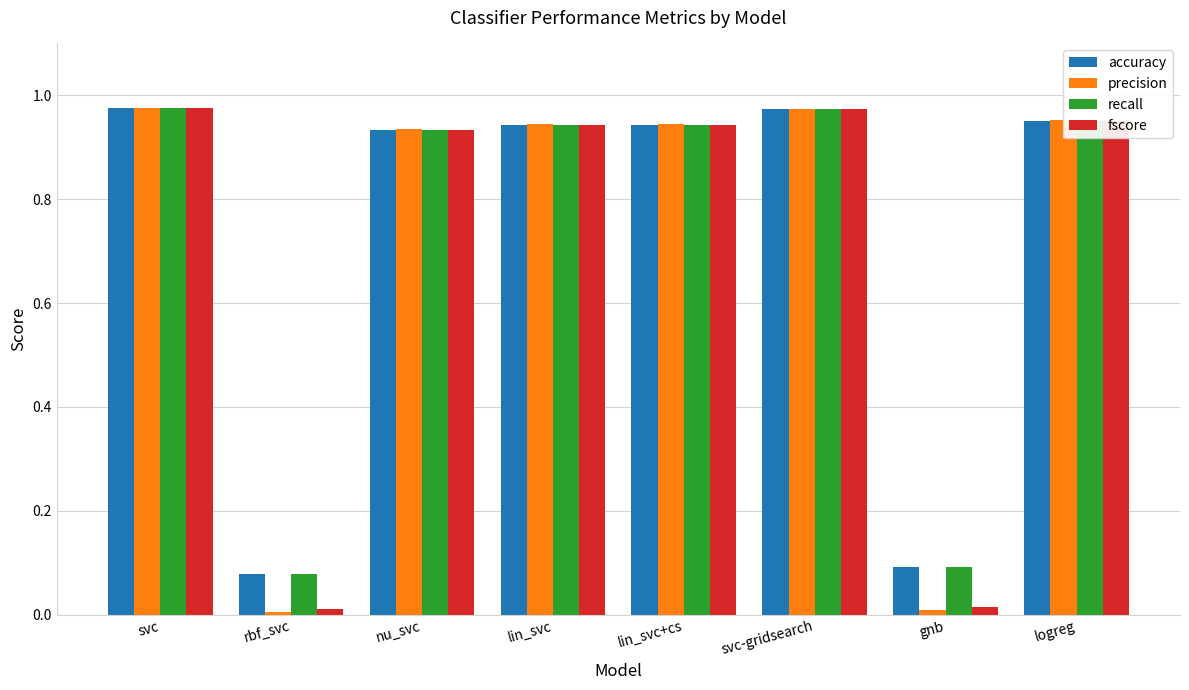

Is the value of precision at nu_svc greater than the value of accuracy at svc-gridsearch?

No